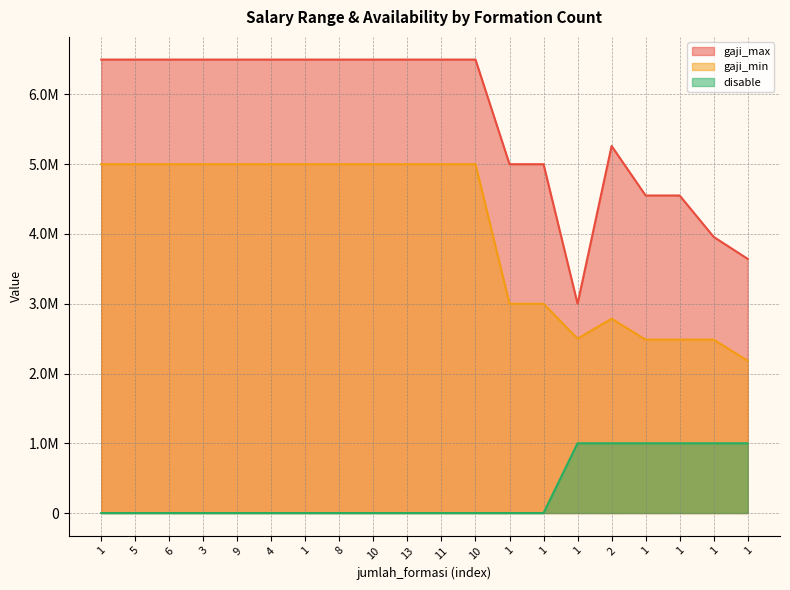

True or false: disable and gaji_min cross at least once.

False